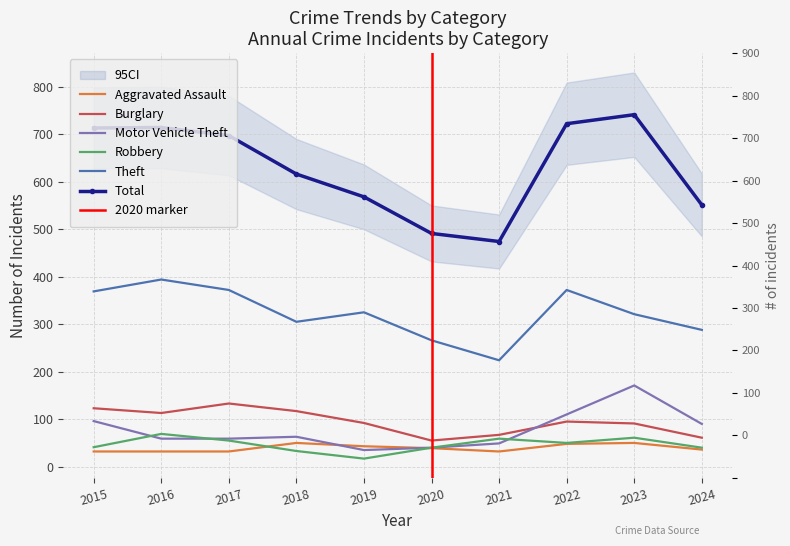

How many data points in Motor Vehicle Theft are above 63?

4